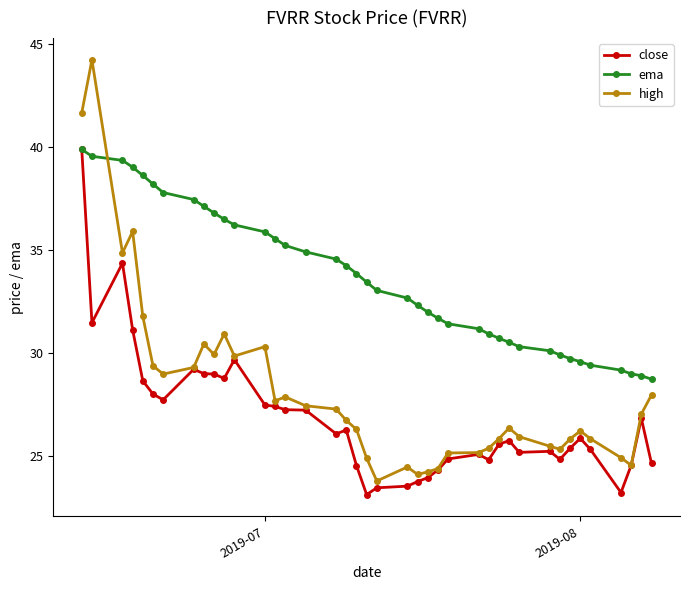

True or false: high has more than 0 interior local peaks.

True